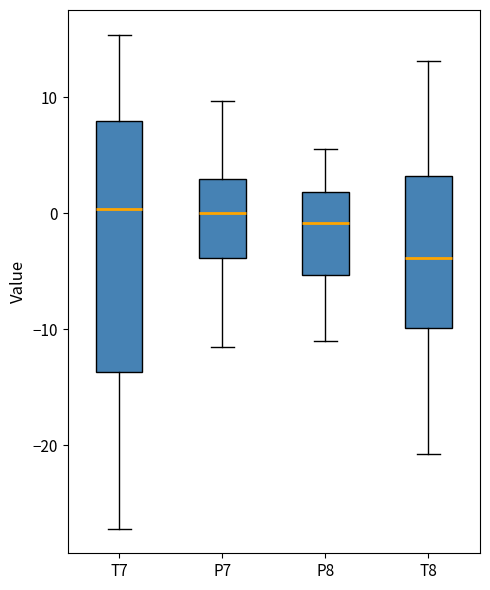

Reading left to right, read every box against the y-axis: the position of its median line, the range the box covers, and the ends of its whiskers. The values are not printed on the chart, so give them approximately, as read against the axis.

T7: median 0, box -14 to 8, whiskers -27 to 15
P7: median 0, box -4 to 3, whiskers -12 to 10
P8: median -1, box -5 to 2, whiskers -11 to 6
T8: median -4, box -10 to 3, whiskers -21 to 13